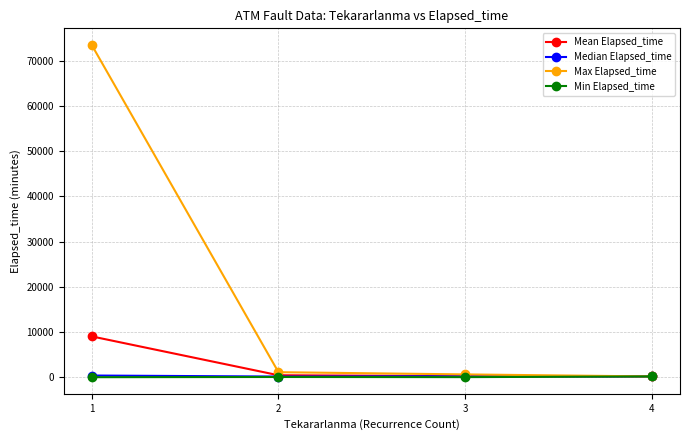

What is the approximate value of Mean Elapsed_time at 2?

430.0